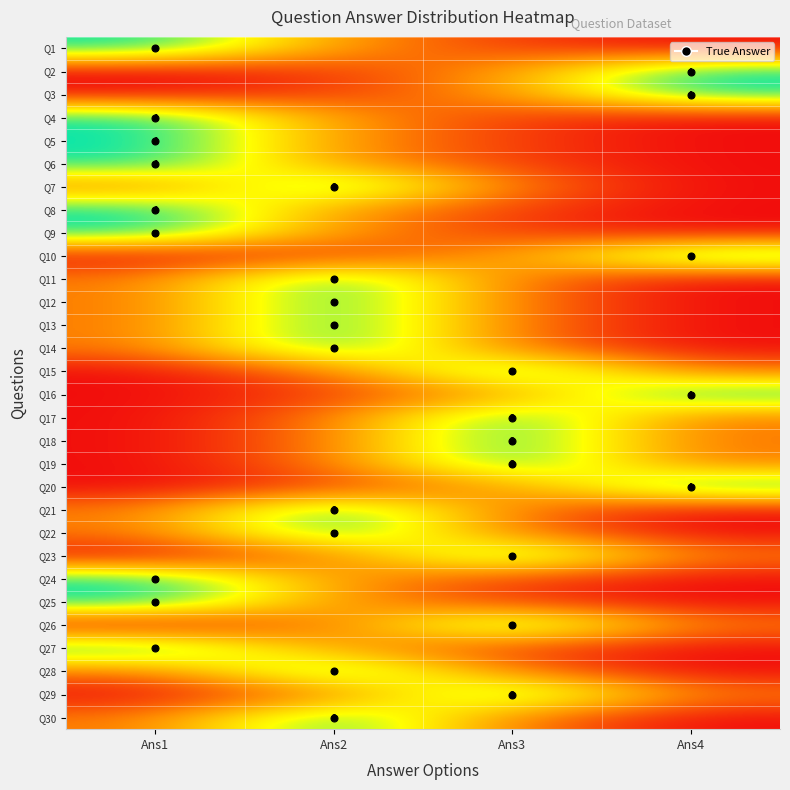

How many data points does each series have?

4